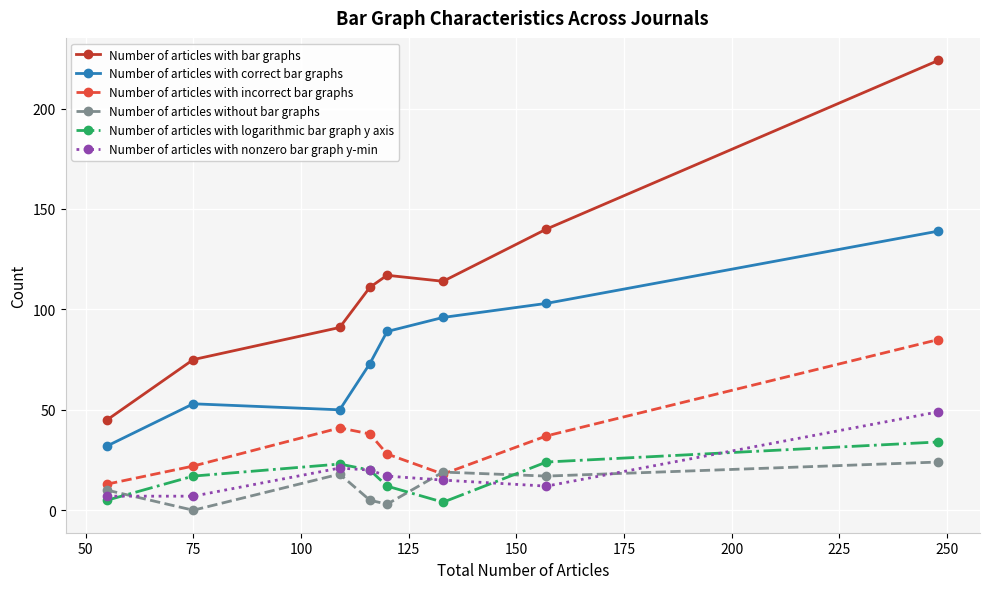

True or false: Number of articles with nonzero bar graph y-min has more than 0 interior local peaks.

True